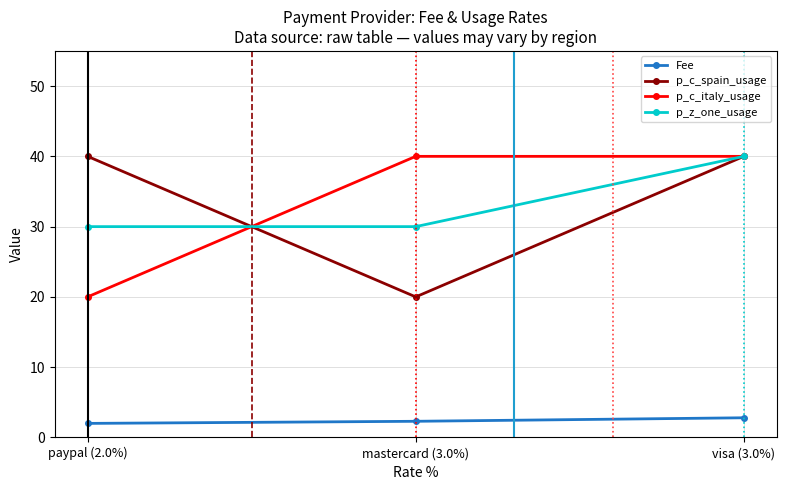

Rank the series at mastercard (3.0%) from lowest to highest value.

Fee, p_c_spain_usage, p_z_one_usage, p_c_italy_usage